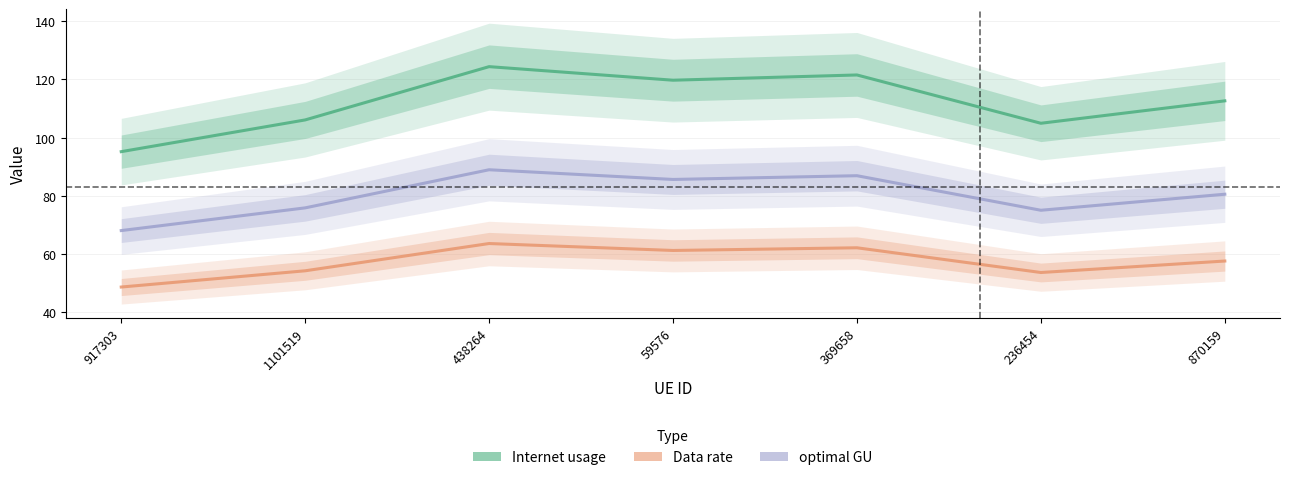

Reading left to right, extract all data points from this chart.

Internet usage: 95.2	106.1	124.4	119.7	121.5	105.0	112.7
Data rate: 48.7	54.3	63.7	61.3	62.2	53.7	57.7
optimal GU: 68.1	75.9	89.0	85.7	87.0	75.1	80.6